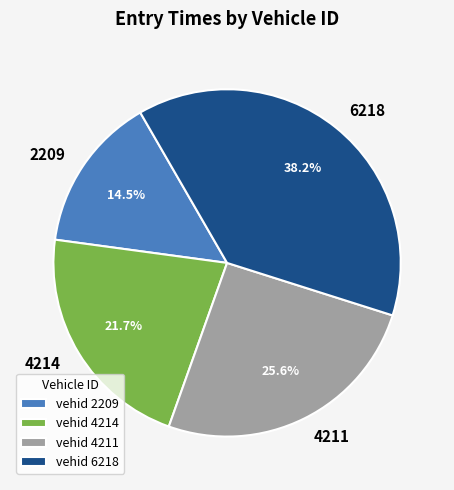

Is 4211 the majority of the pie?

No